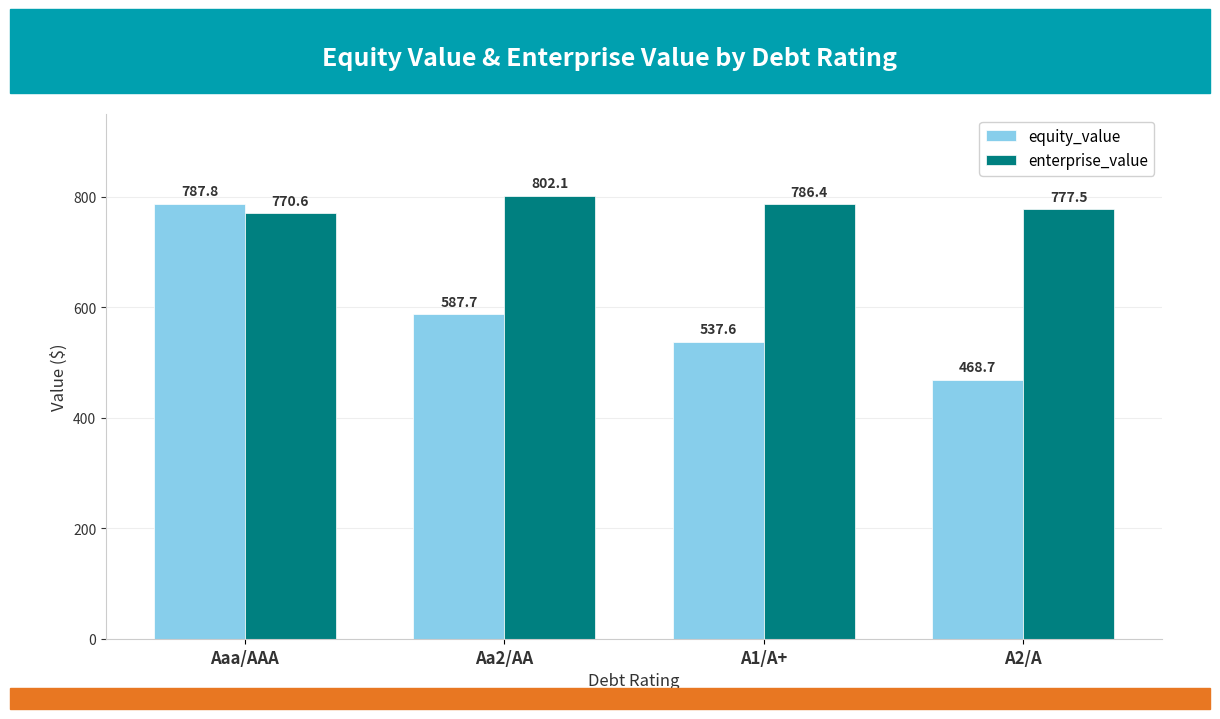

Reading right to left, transcribe all the data shown in this chart.

equity_value: A2/A=468.7	A1/A+=537.6	Aa2/AA=587.7	Aaa/AAA=787.8
enterprise_value: A2/A=777.5	A1/A+=786.4	Aa2/AA=802.1	Aaa/AAA=770.6